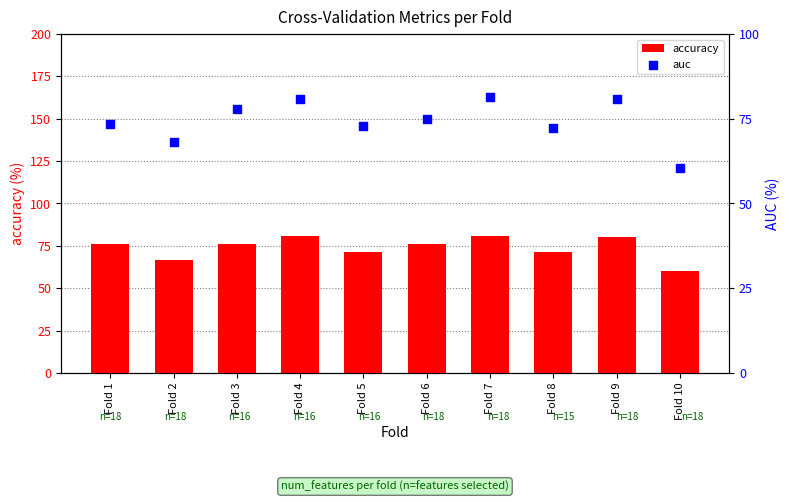

At how many categories does at least one series exceed 76?

6